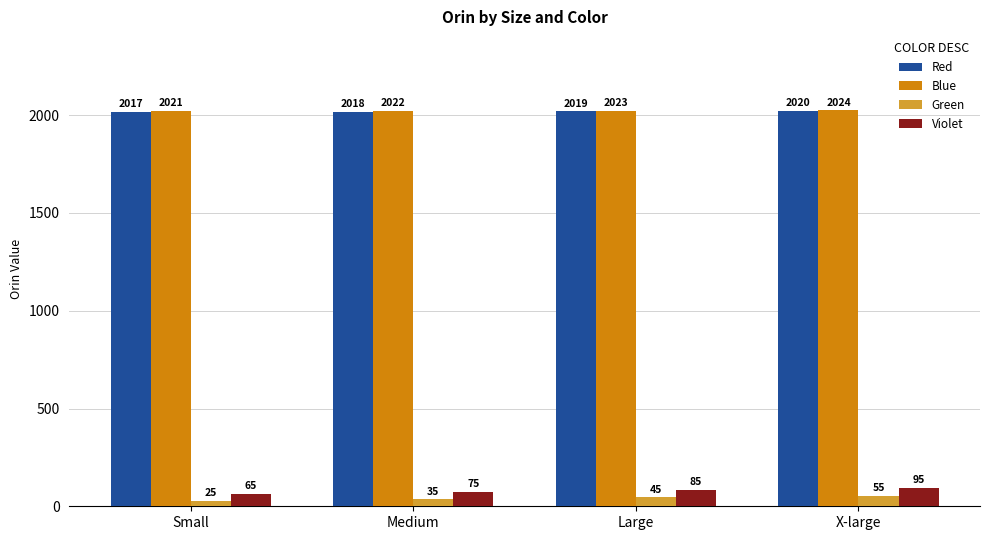

How many groups of bars are there?

4